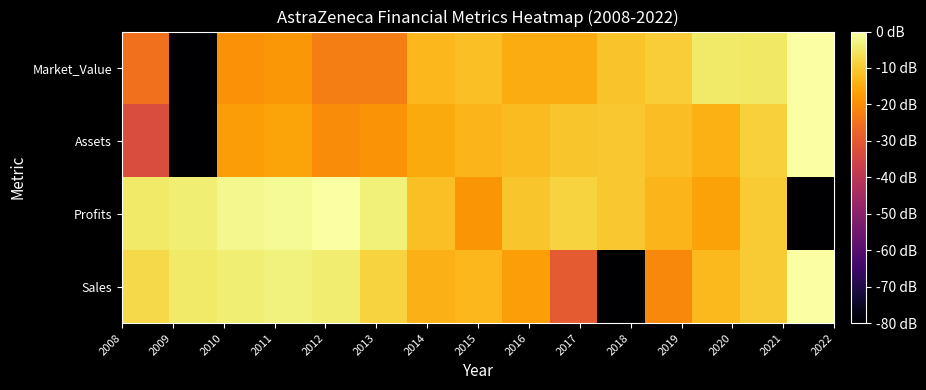

Reading left to right, extract all data points from this chart.

Sales: -7.6	-5.0	-3.9	-3.2	-4.2	-8.5	-14.0	-12.9	-17.1	-29.7	-80.0	-20.9	-12.6	-9.9	0.0
Profits: -4.9	-4.0	-2.2	-1.5	0.0	-3.6	-11.6	-18.7	-10.9	-8.6	-10.4	-13.2	-16.5	-9.8	-80.0
Assets: -32.8	-80.0	-17.4	-16.2	-20.2	-18.8	-15.2	-13.2	-12.3	-10.9	-10.5	-12.0	-14.2	-9.0	0.0
Market_Value: -25.3	-80.0	-19.2	-18.3	-22.6	-22.6	-12.8	-11.6	-14.8	-14.8	-11.0	-9.5	-4.8	-5.1	0.0